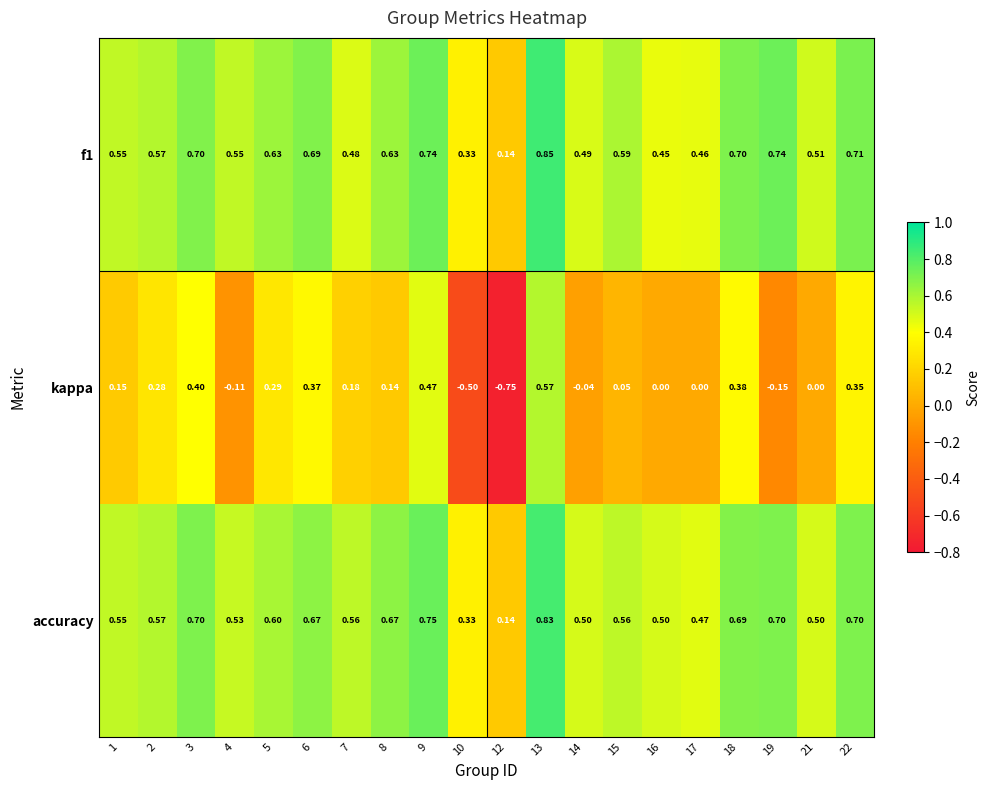

At which category does the chart reach its minimum across all series?

12